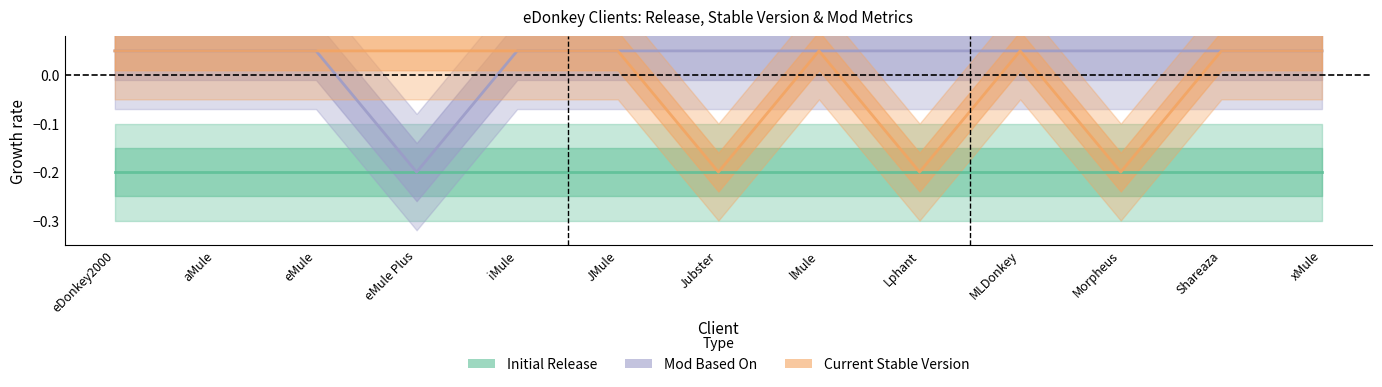

How many positive values does the Current Stable Version series have?

10